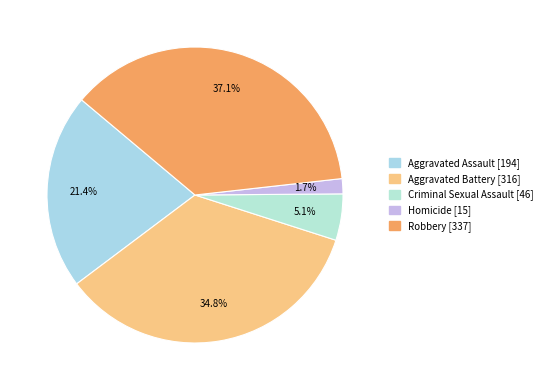

Is Criminal Sexual Assault the majority of the pie?

No